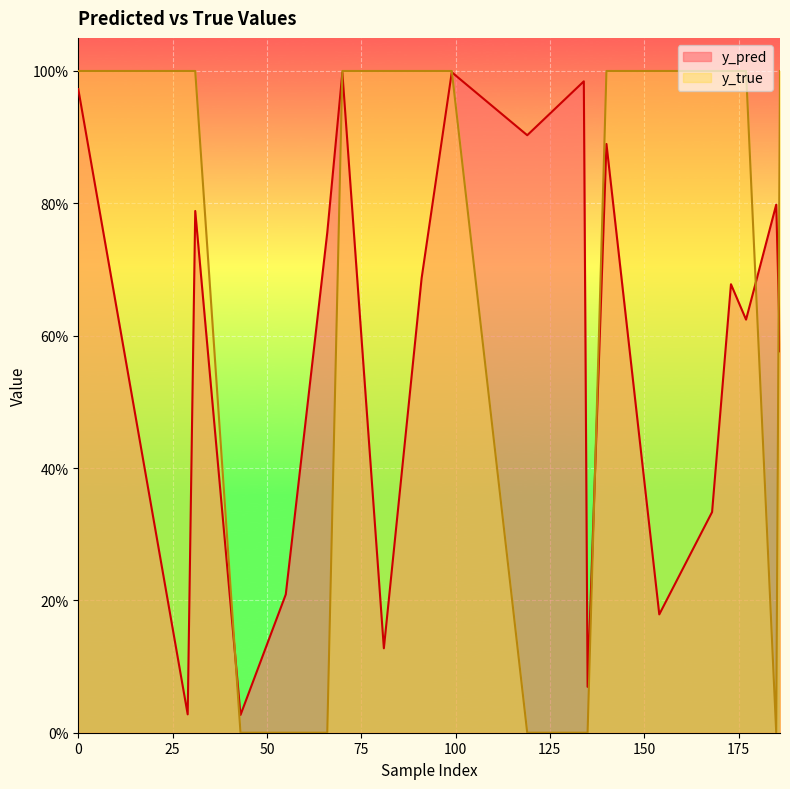

At how many categories does at least one series exceed 0?

20